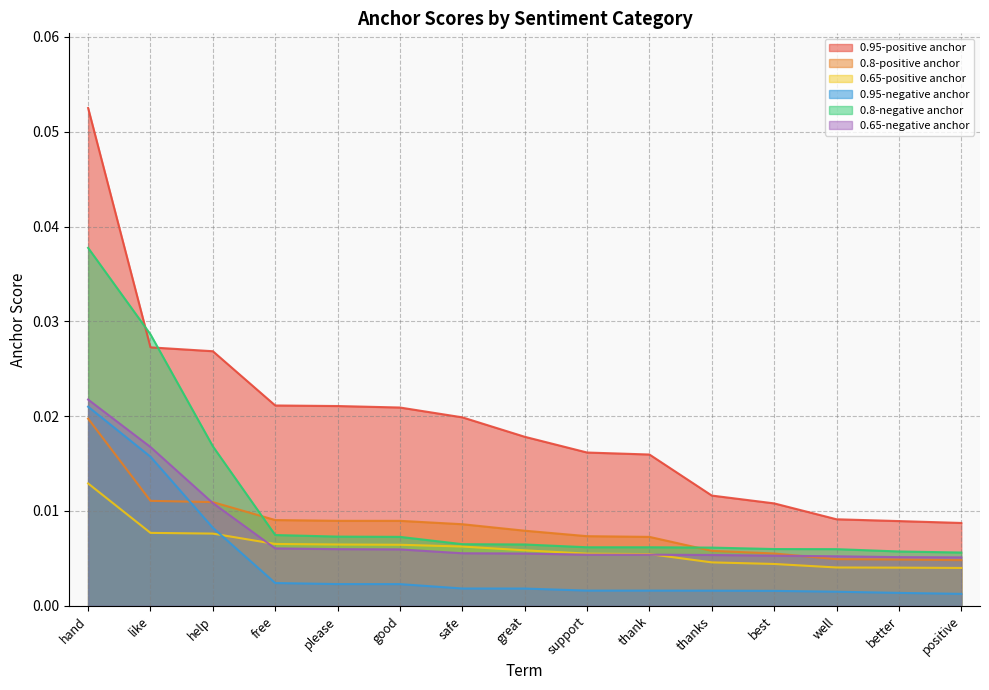

What position from the right is support?

7